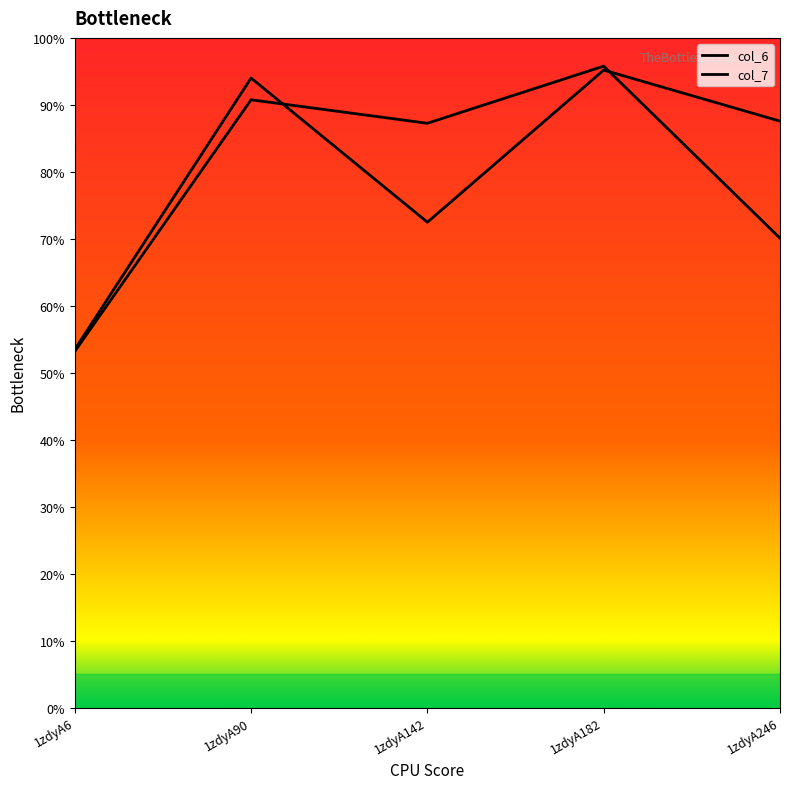

What is the sum of the col_7 values at 1zdyA142 and 1zdyA246?

1.6